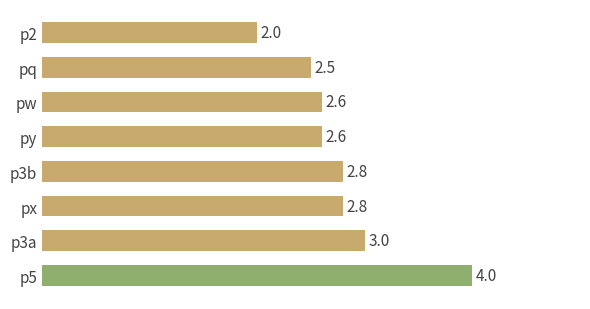

How many data points are above 2?

7